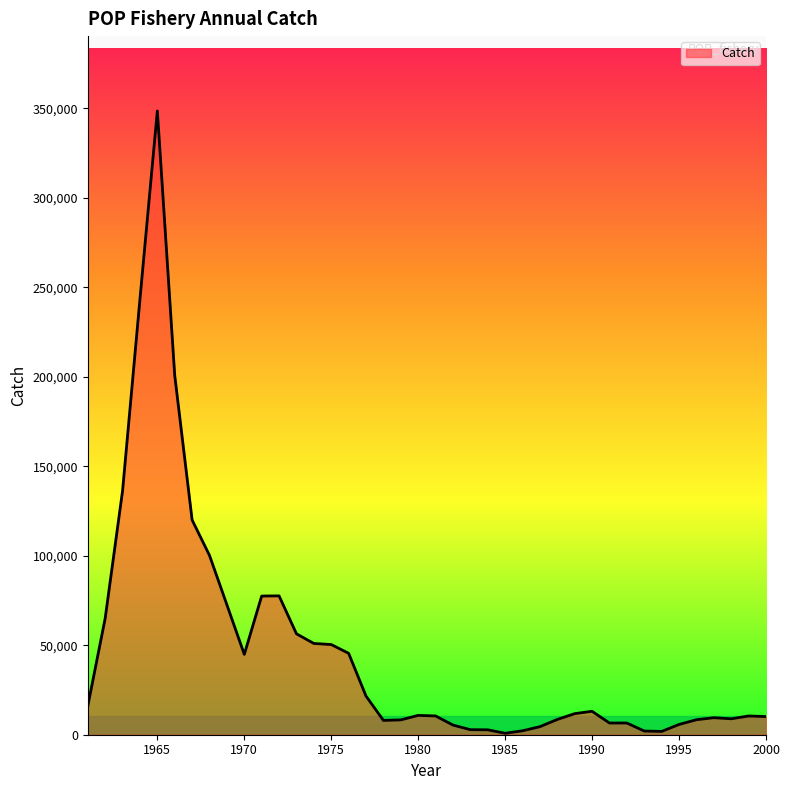

What is the difference between the maximum and minimum values?

347800.0